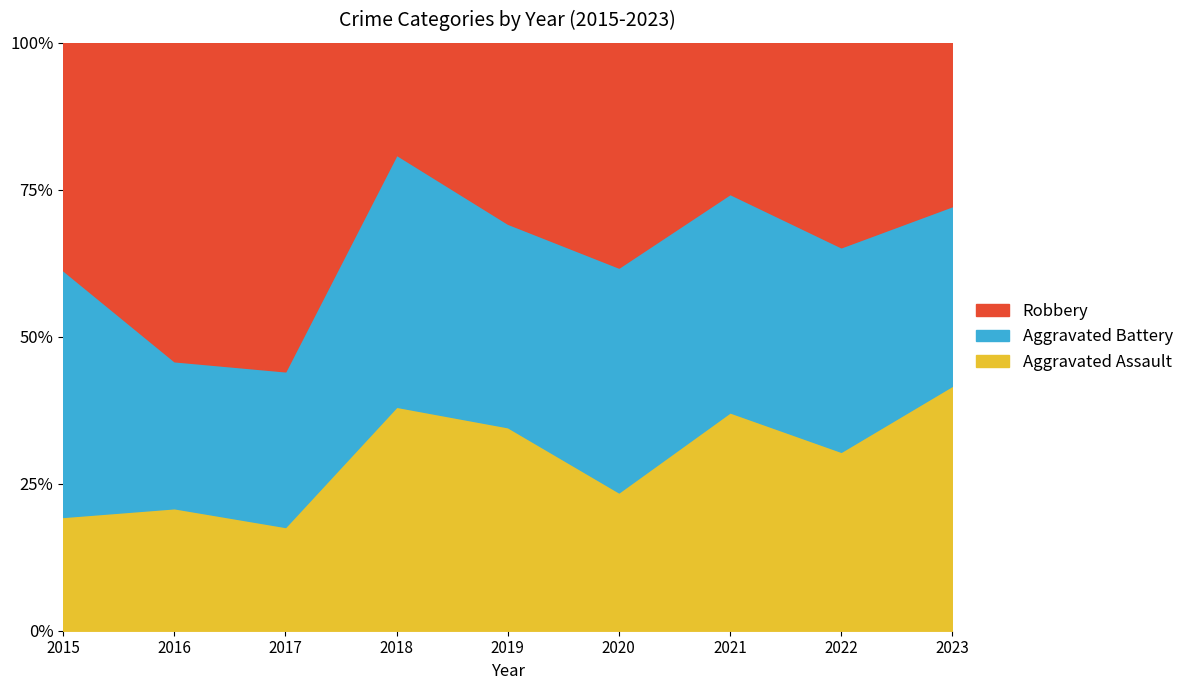

Reading left to right, what are all the values shown in this chart?

Aggravated Assault: 6	5	6	8	9	8	13	7	15
Aggravated Battery: 13	6	9	9	9	13	13	8	11
Robbery: 12	13	19	4	8	13	9	8	10